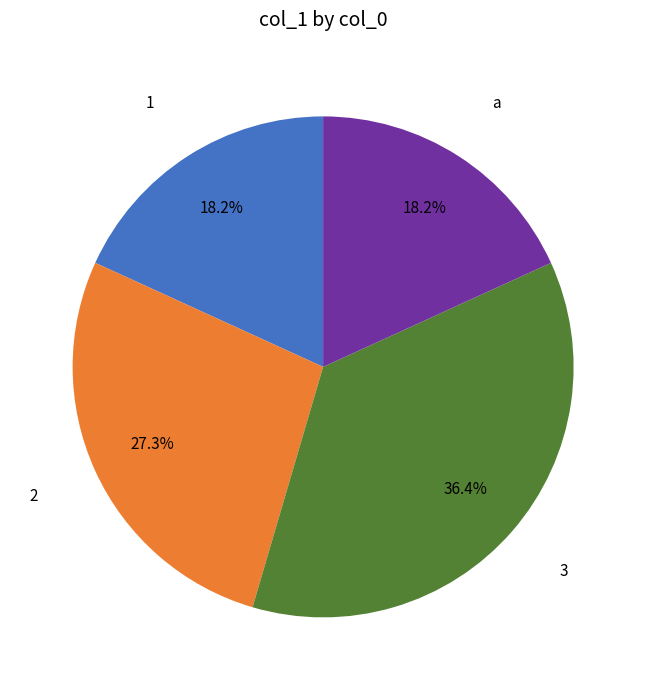

To the nearest percent, what is the difference between the largest and smallest slice percentages?

18%